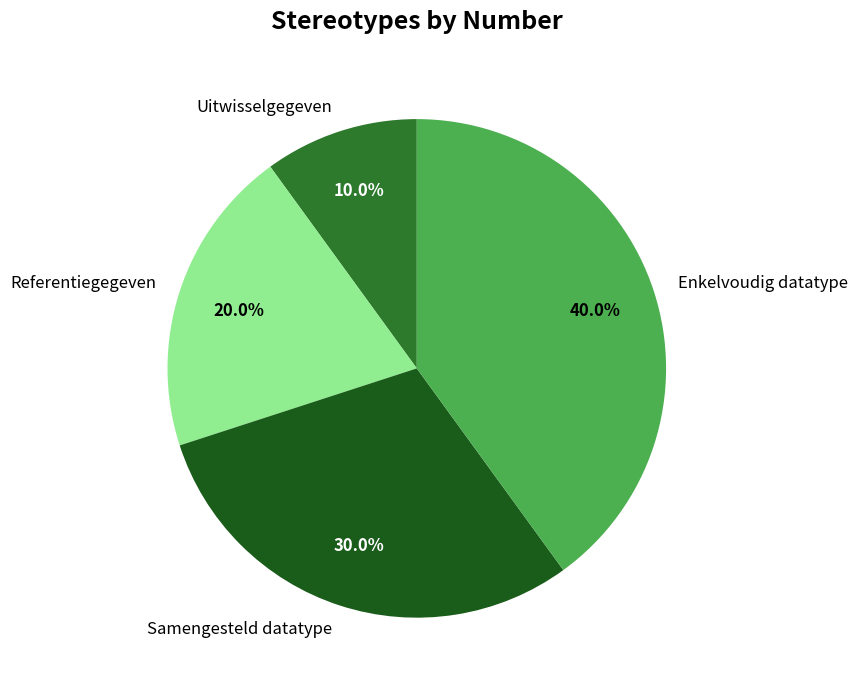

To the nearest percent, what is the average slice percentage?

25%